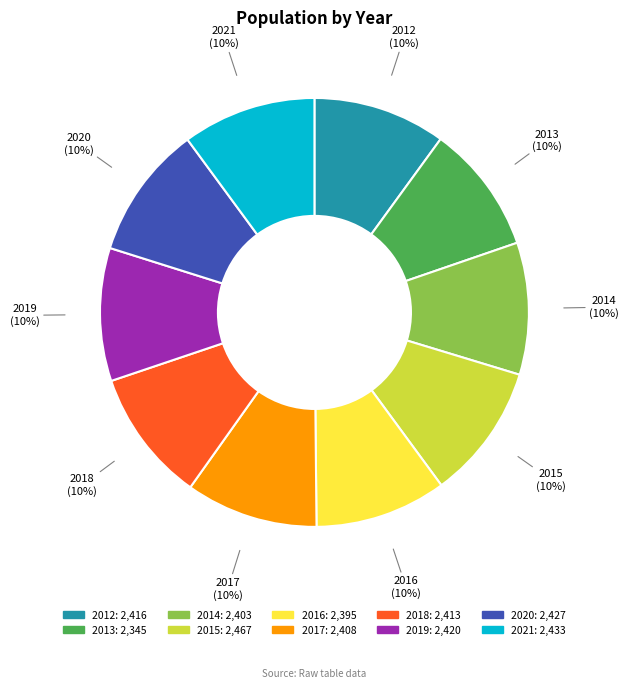

To the nearest percent, what is the average slice percentage?

10%